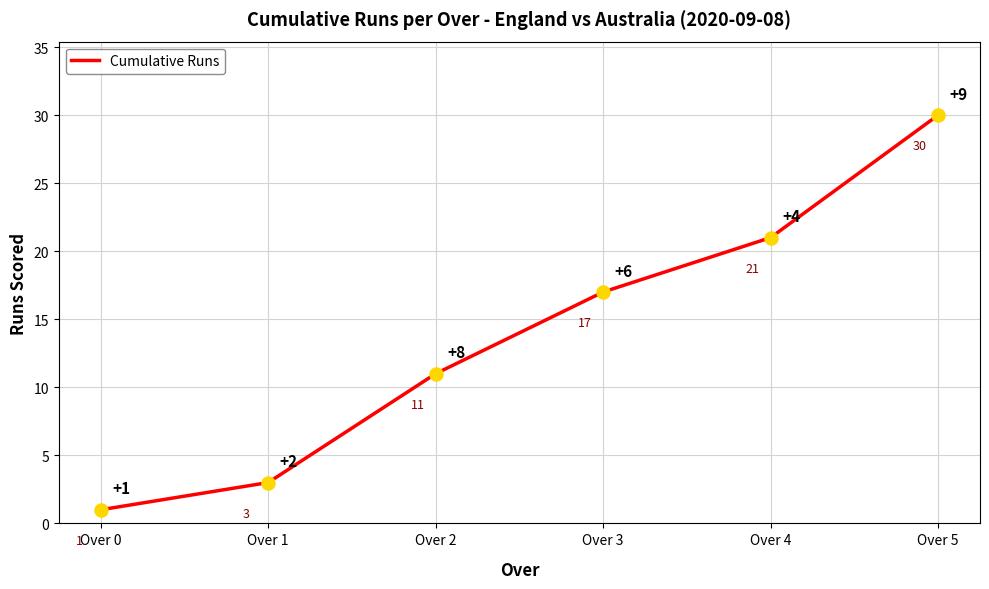

What is the change in value from Over 3 to Over 5?

+13